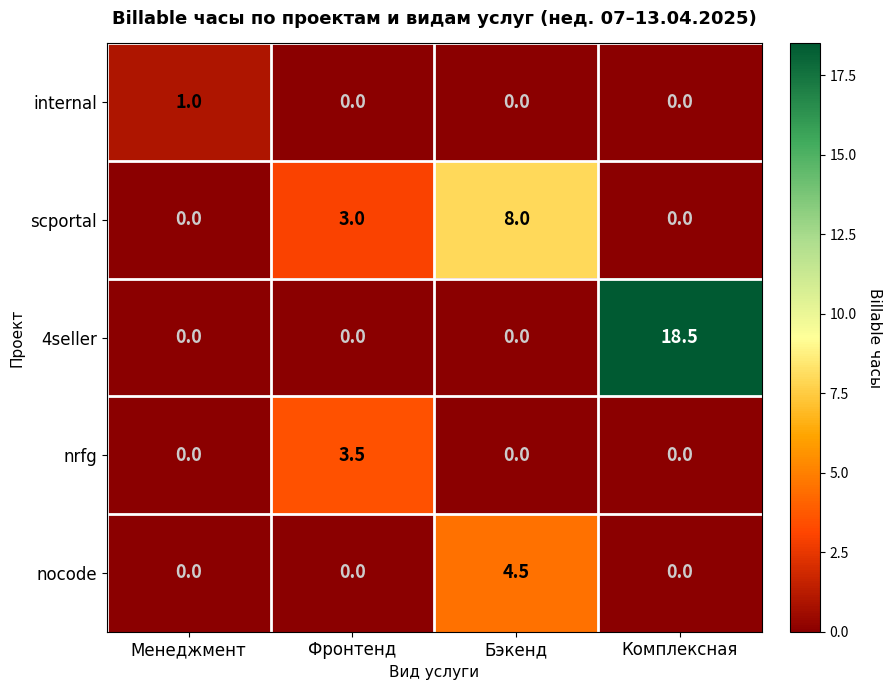

What is the difference between the 4seller values at Фронтенд and Комплексная?

18.5